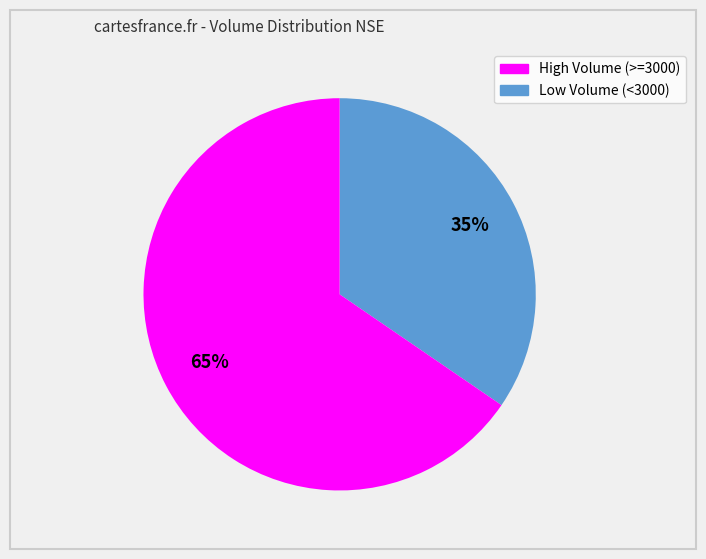

Is there a majority slice in this chart?

Yes